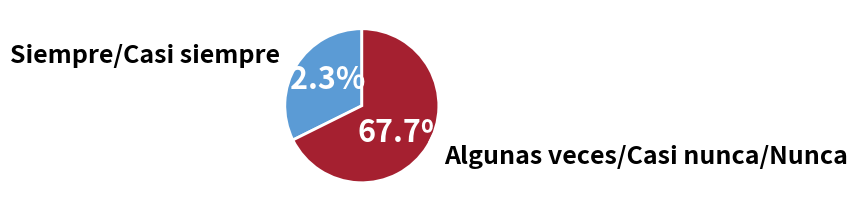

Is there any slice that represents more than half of the pie?

Yes